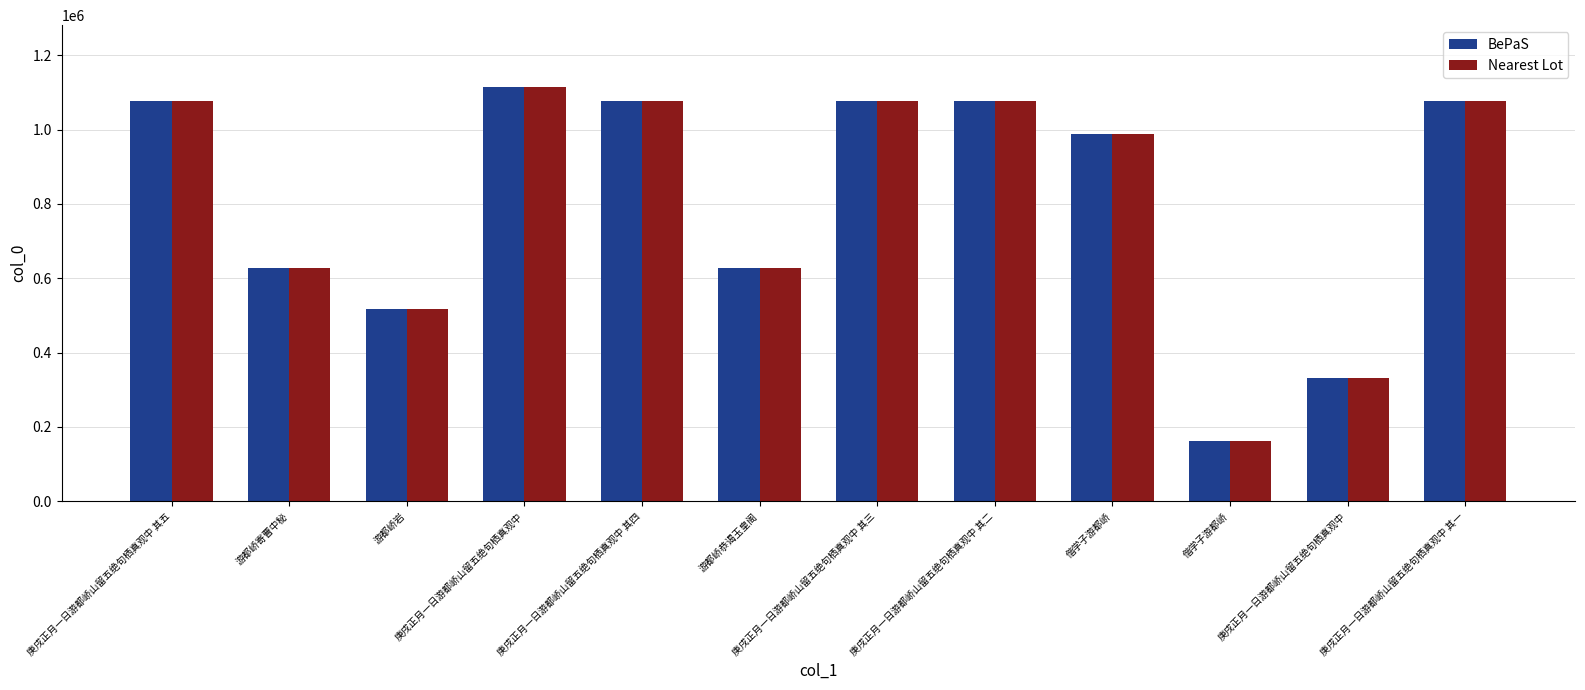

How many series are shown in this chart?

2